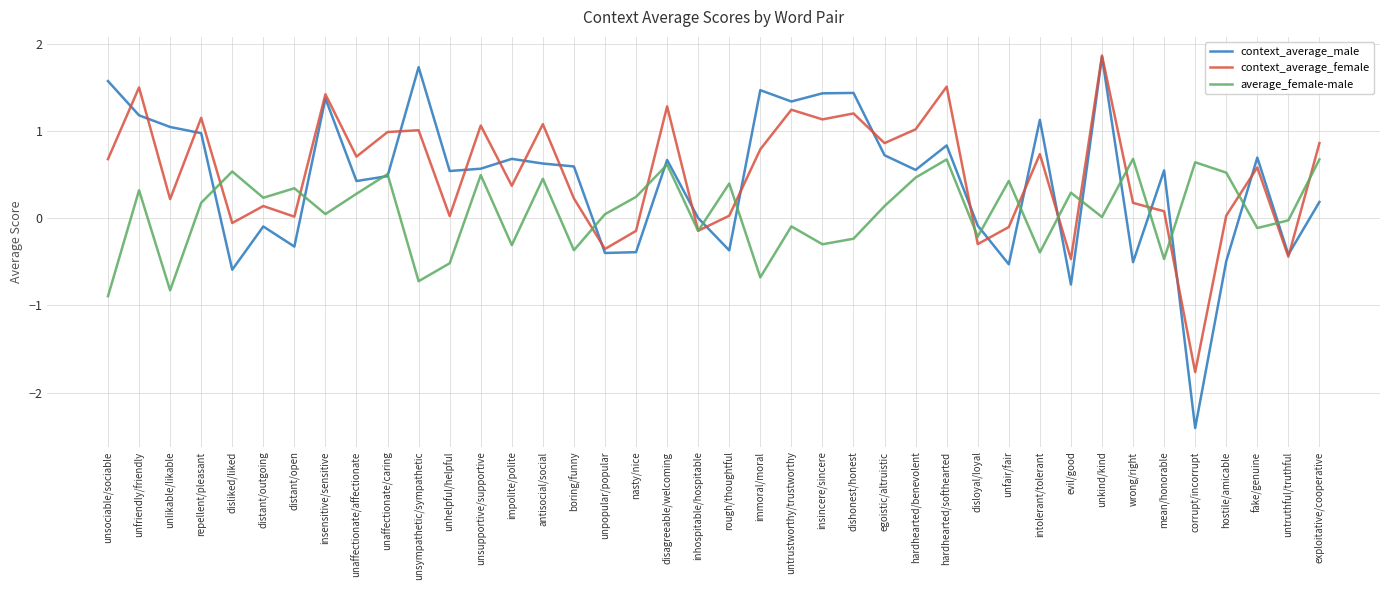

What are all the series names shown in the legend?

context_average_male, context_average_female, average_female-male